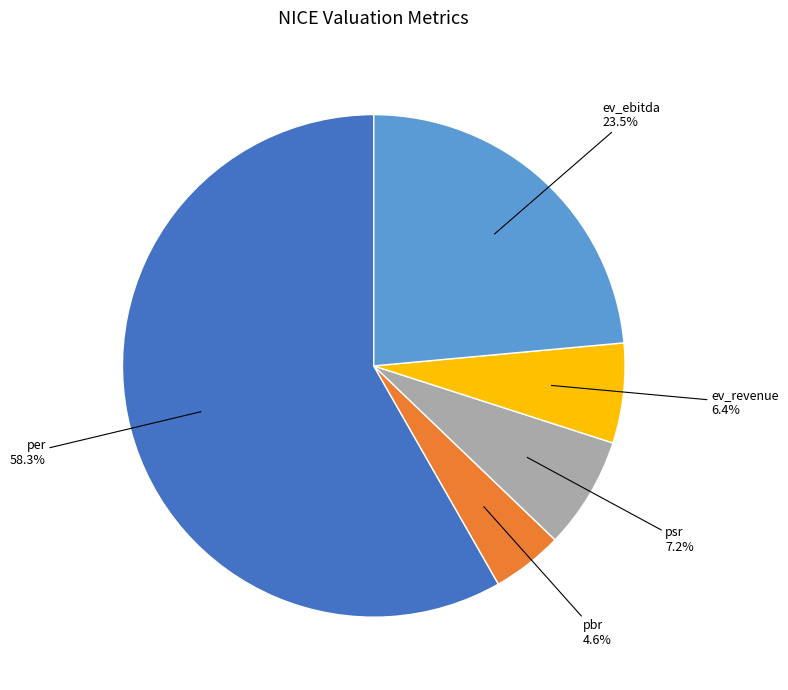

Do per and ev_revenue together represent more than half of the pie?

Yes